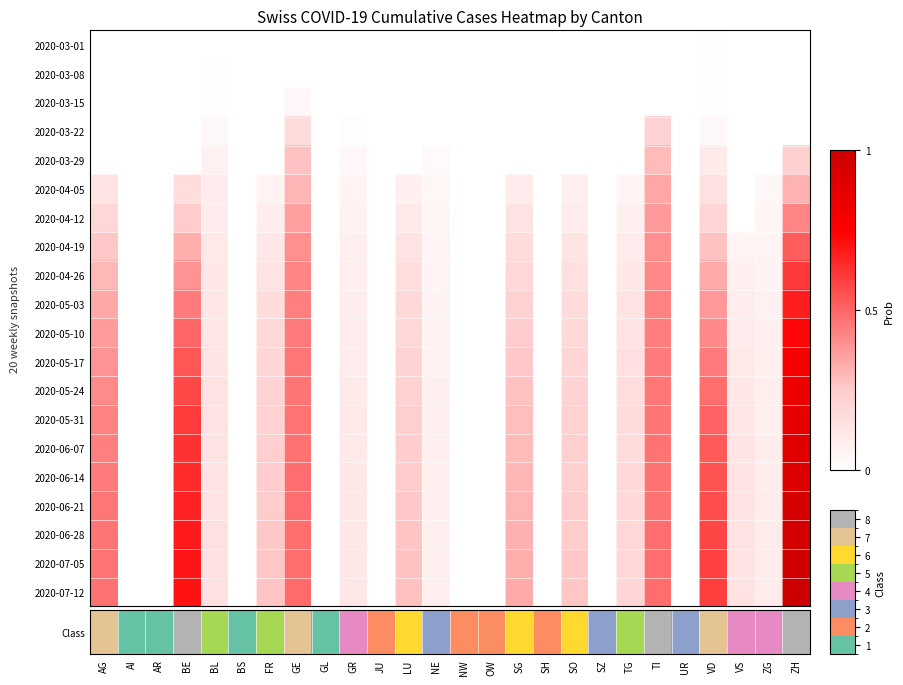

At which category does the chart reach its peak across all series?

ZH